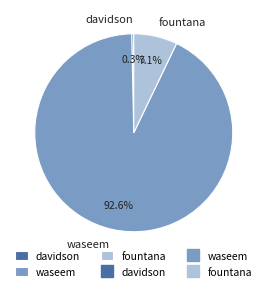

Do davidson and fountana together represent more than half of the pie?

No